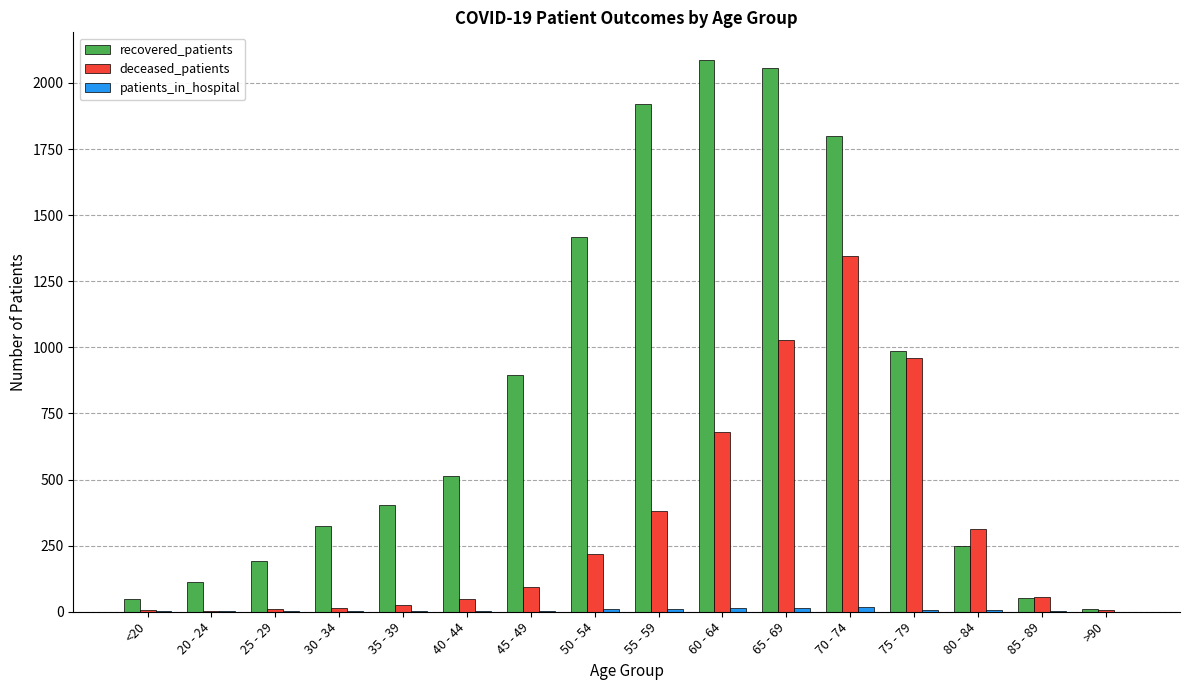

Which category has the highest value in the deceased_patients series?

70 - 74